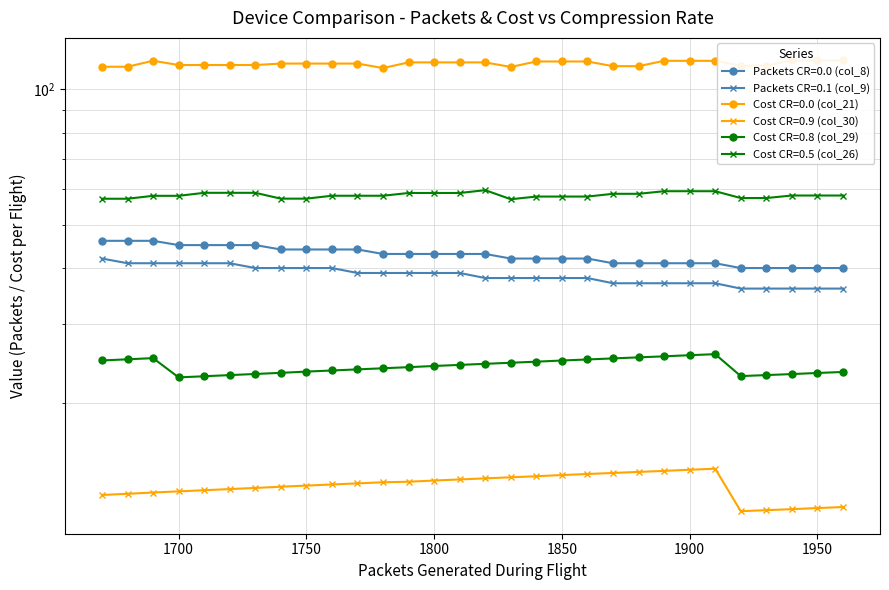

Which category has the highest value in the Compression Rate 0.1 series?

1670